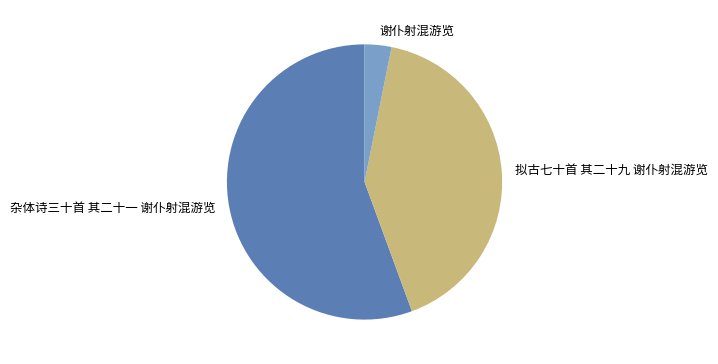

What is the ratio of the value at 谢仆射混游览 to the value at 杂体诗三十首 其二十一 谢仆射混游览?

0.1